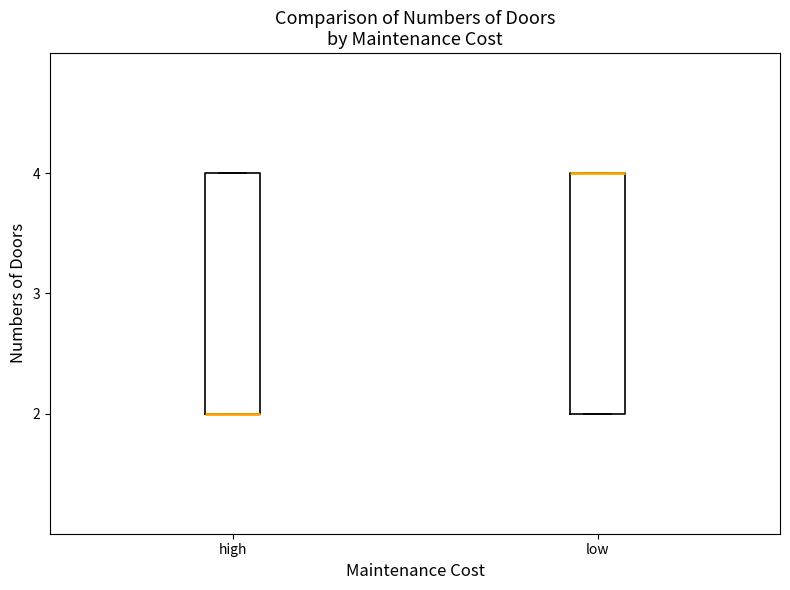

Reading left to right, read every box against the y-axis: the position of its median line, the range the box covers, and the ends of its whiskers. The values are not printed on the chart, so give them approximately, as read against the axis.

high: median 2 (drawn on the box's lower edge), box 2 to 4, whiskers 2 to 4
low: median 4 (drawn on the box's upper edge), box 2 to 4, whiskers 2 to 4